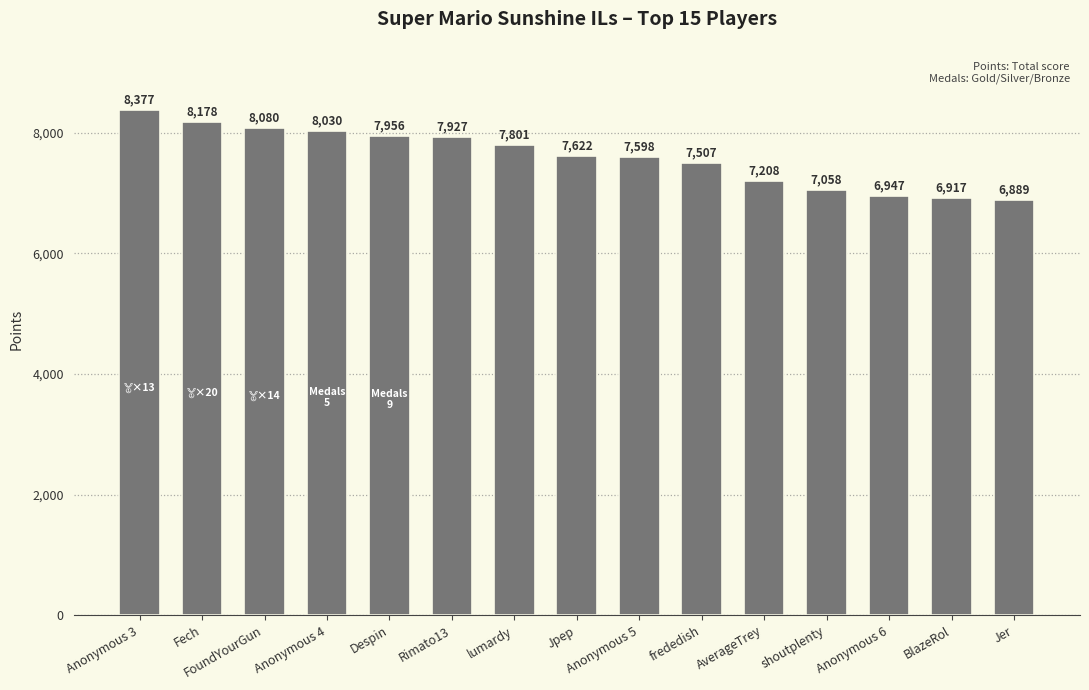

What is the greatest value displayed?

8377